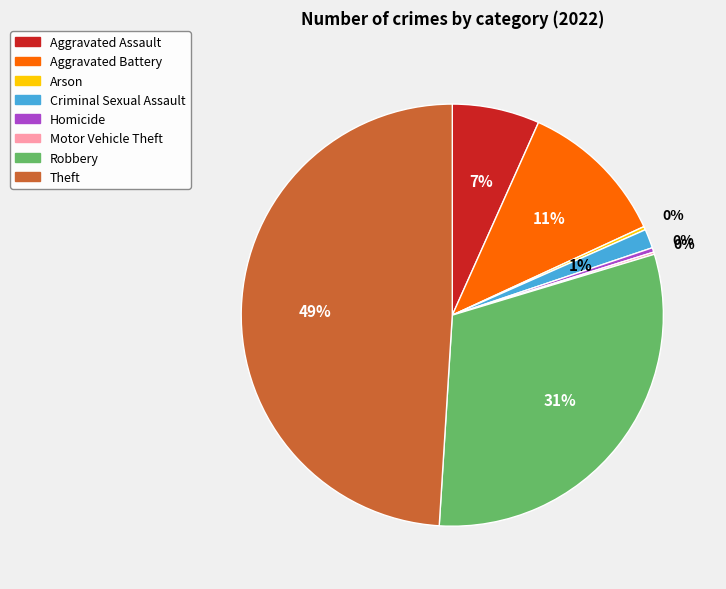

Which slice is the largest?

Theft